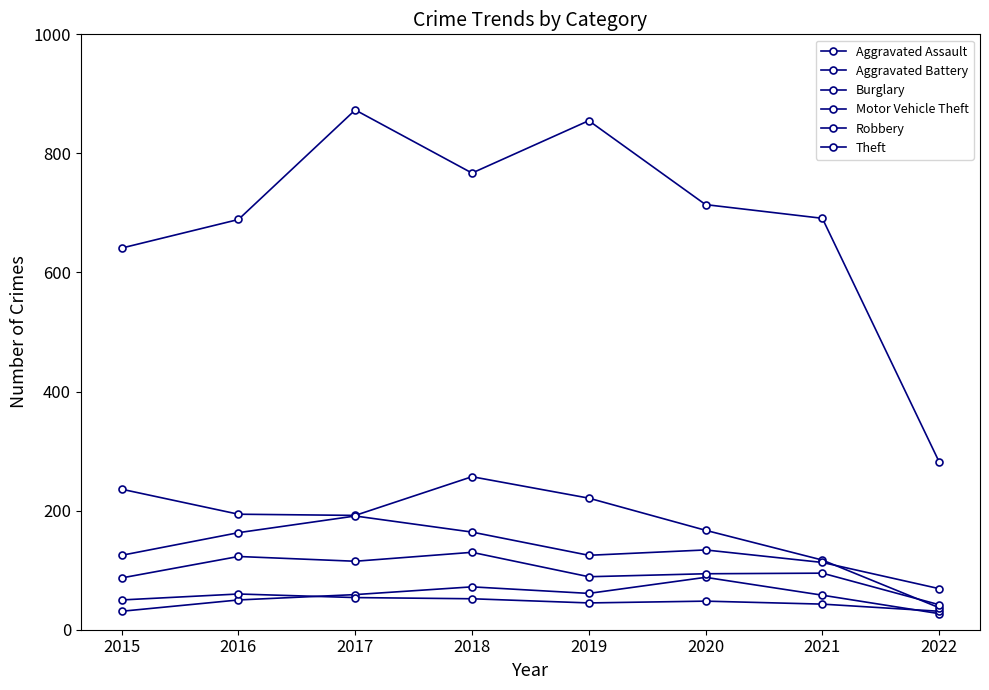

Count the number of categories in the chart.

8